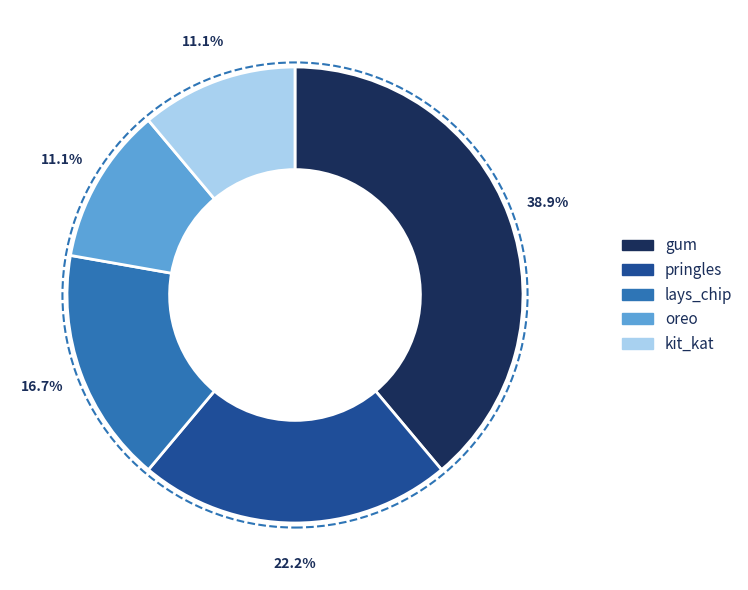

Is there a majority slice in this chart?

No